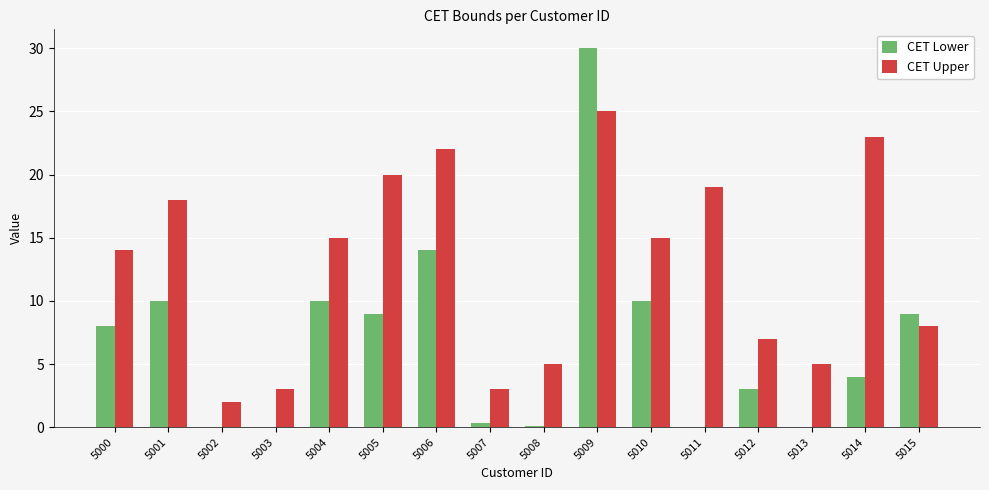

What is the sum of the CET Lower values at 5005 and 5000?

17.0